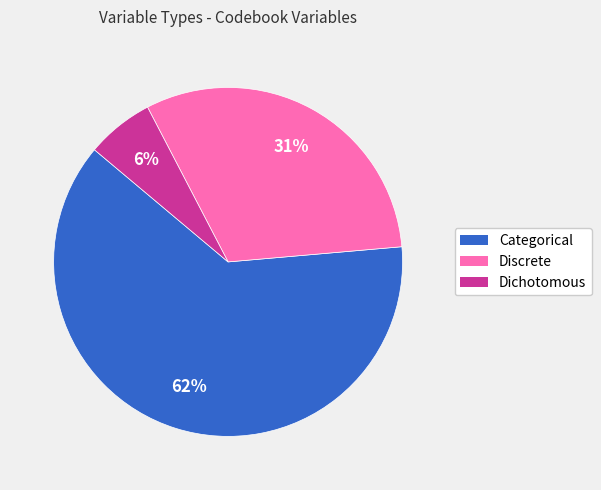

Which category accounts for the majority?

Categorical